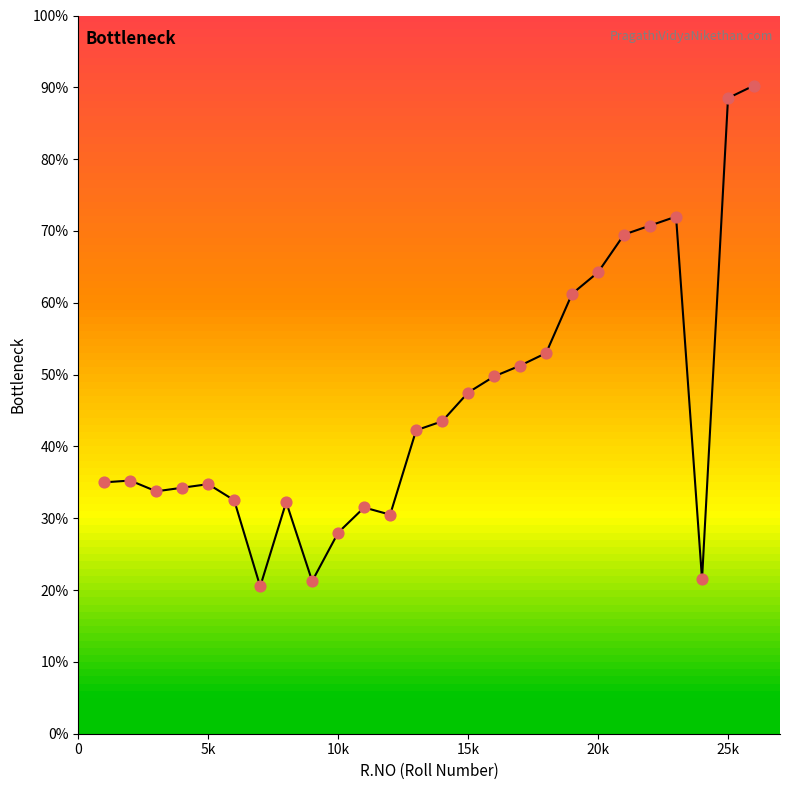

What is the smallest value displayed?

20.5